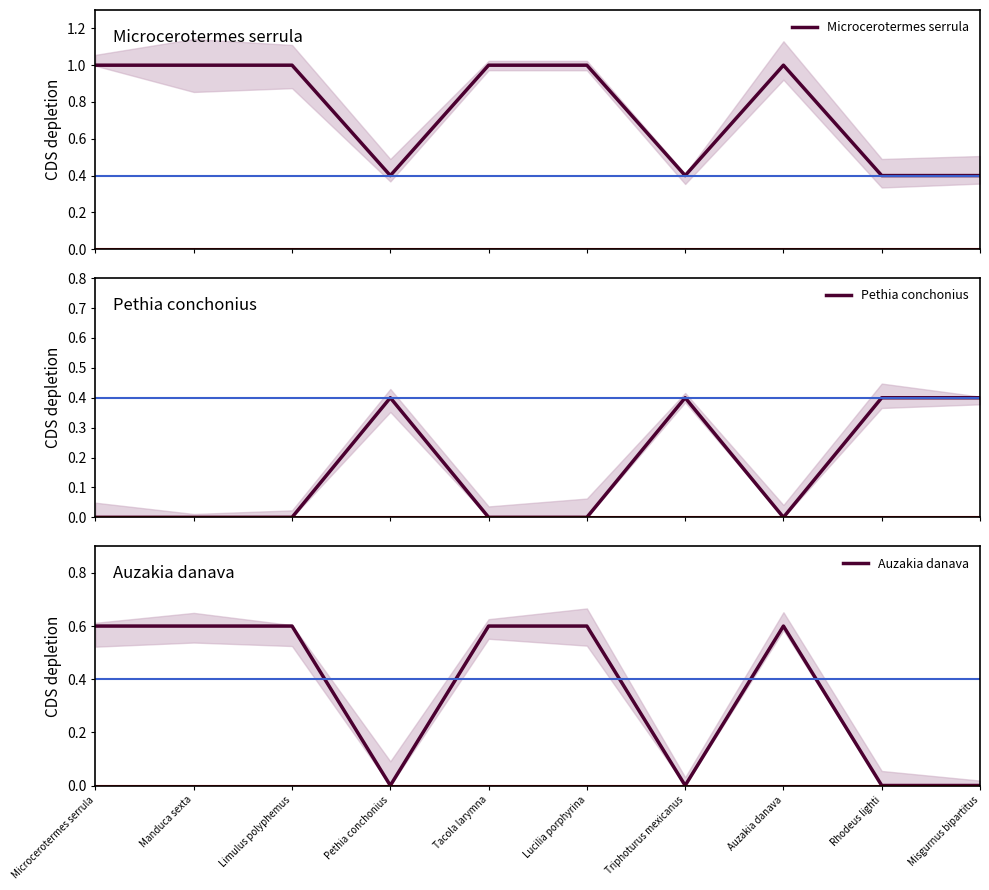

The value of Microcerotermes serrula at Manduca sexta is 1.0. True or false?

True